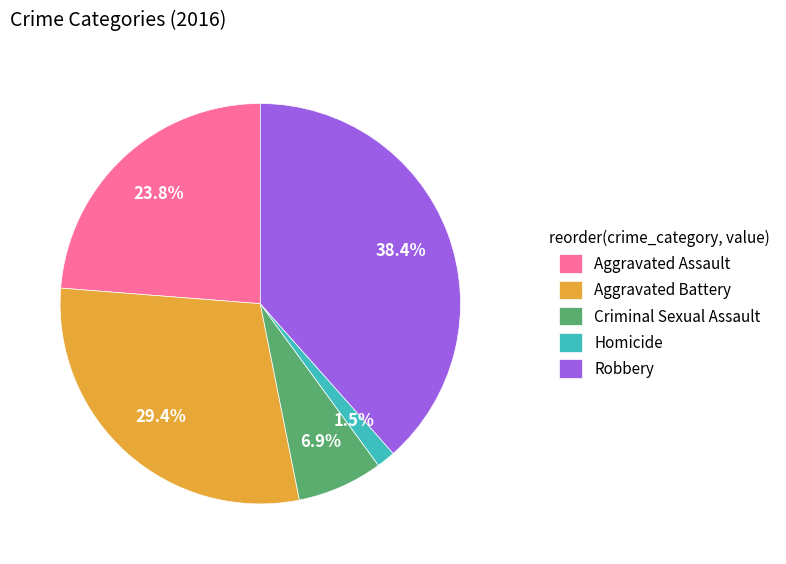

How many segments does this pie chart have?

5